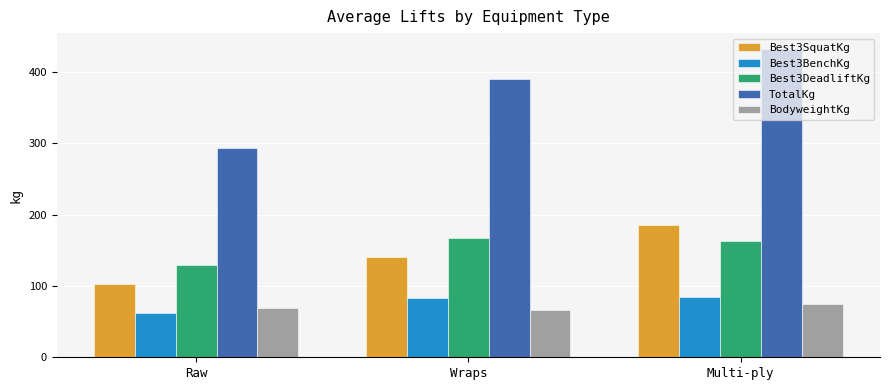

At which category is the sum across all series the highest?

Multi-ply